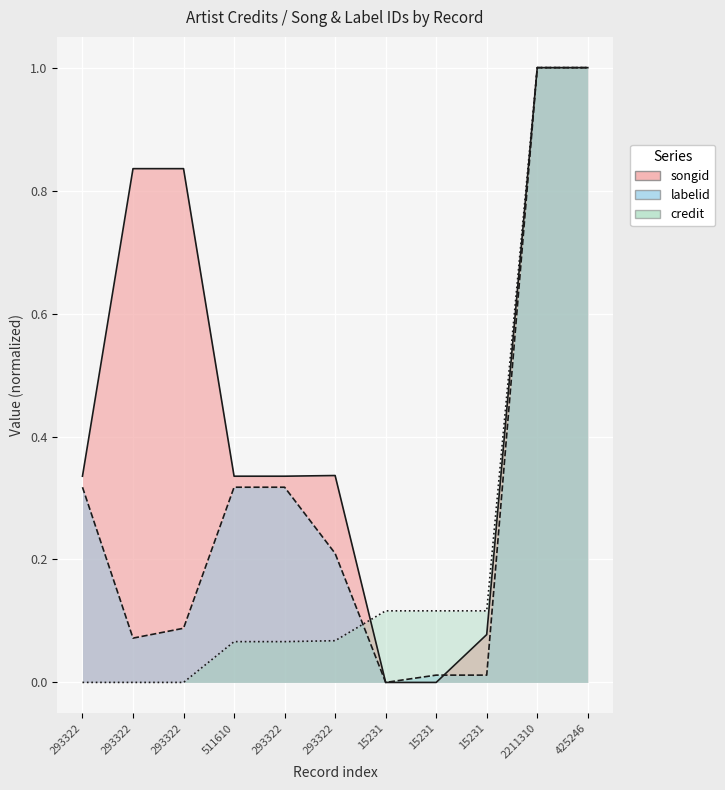

True or false: credit and songid intersect in this chart.

True